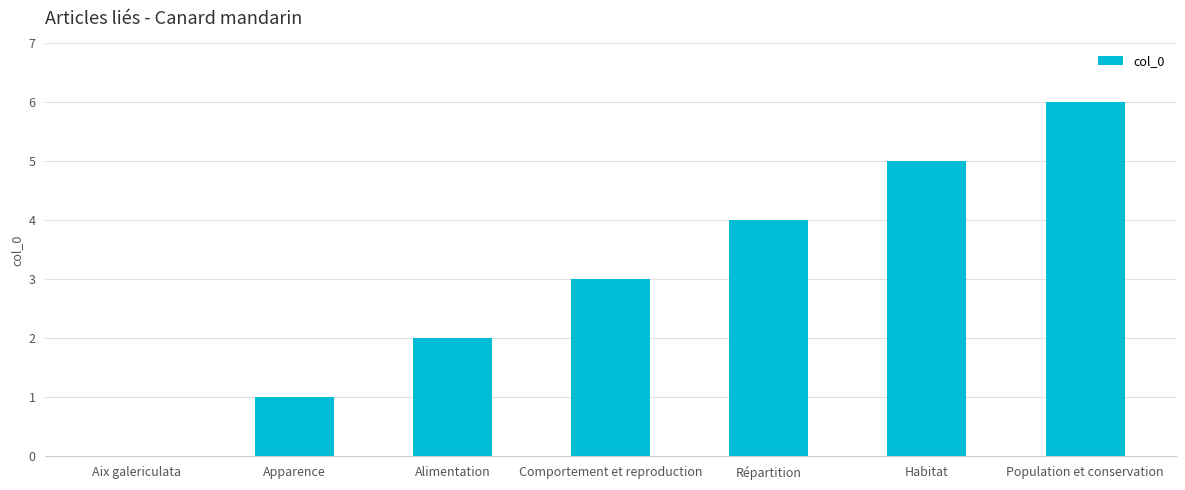

Reading left to right, list all the values displayed in this chart.

Aix galericulata=0	Apparence=1	Alimentation=2	Comportement et reproduction=3	Répartition=4	Habitat=5	Population et conservation=6